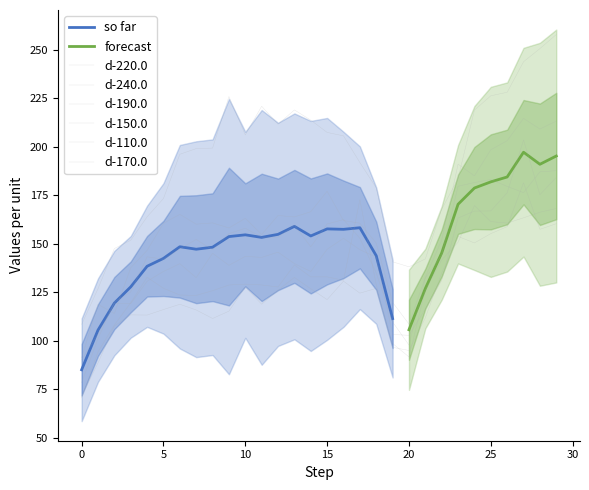

What is the lowest value of the d-190.0 series?

90.4